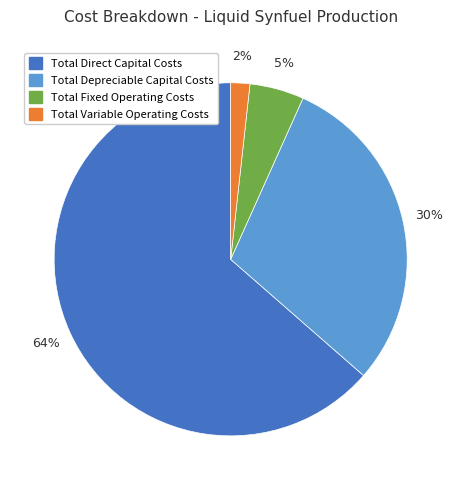

How many segments does this pie chart have?

4